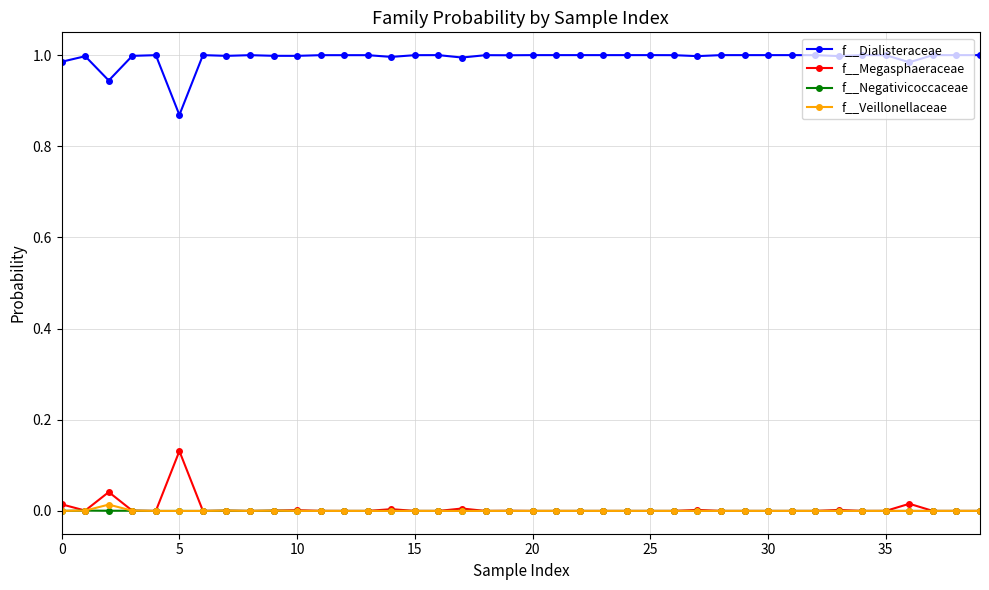

How many categories are shown in the chart?

40